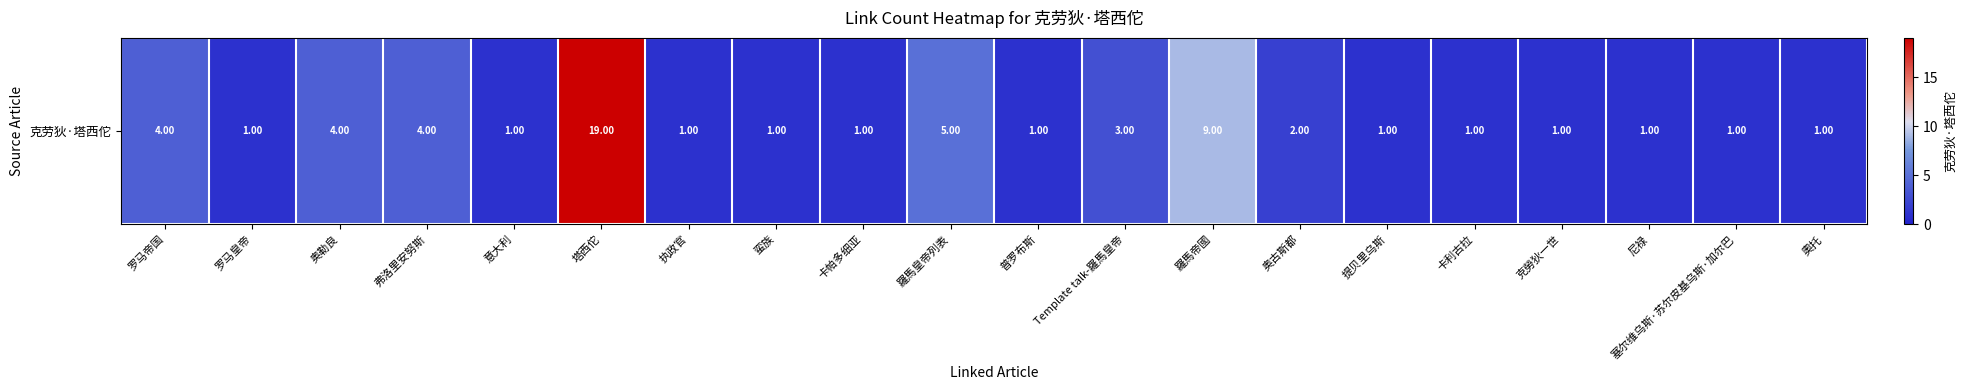

What is the average value?

3